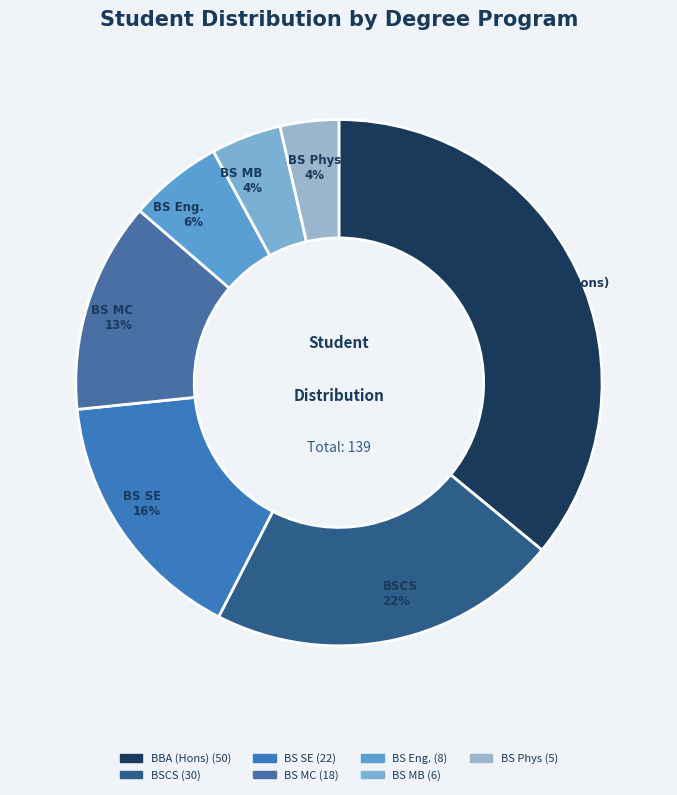

Which slice is the largest?

BBA (Hons)